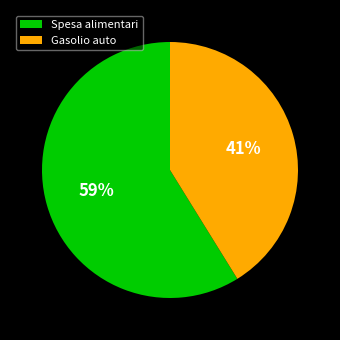

How many slices are in this pie chart?

2